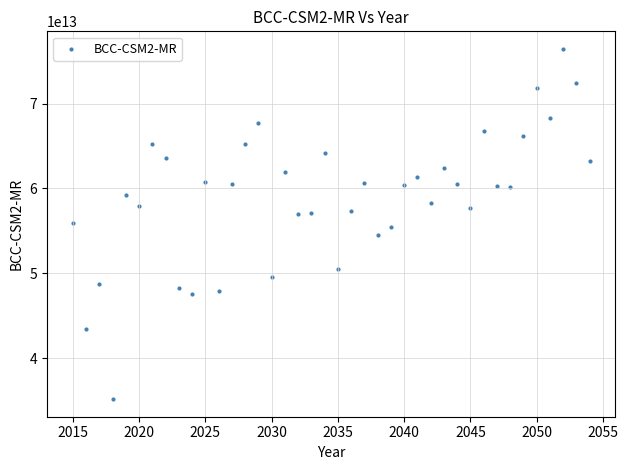

What is the range of X values (max minus min)?

39